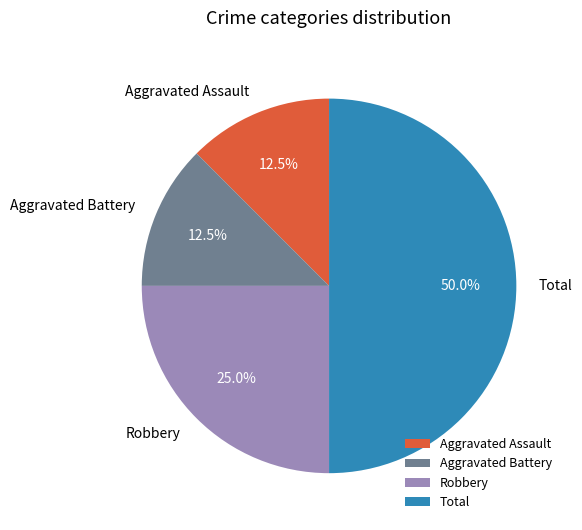

Which has a higher value, Total or Robbery?

Total